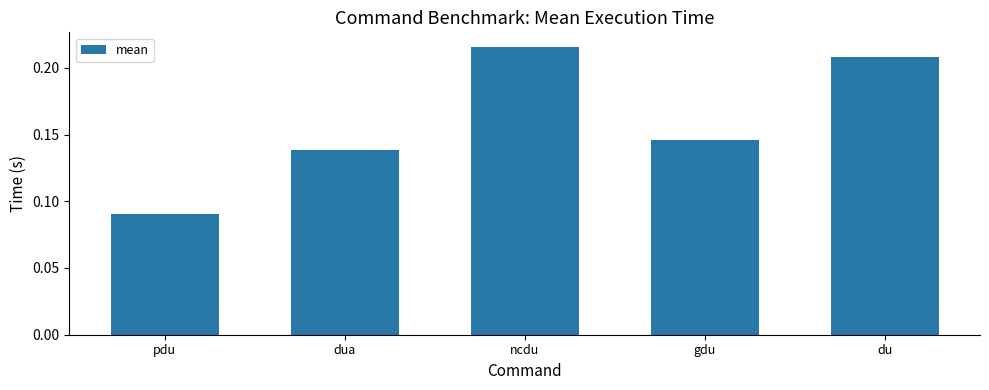

True or false: the data shows 0.2 at dua.

False